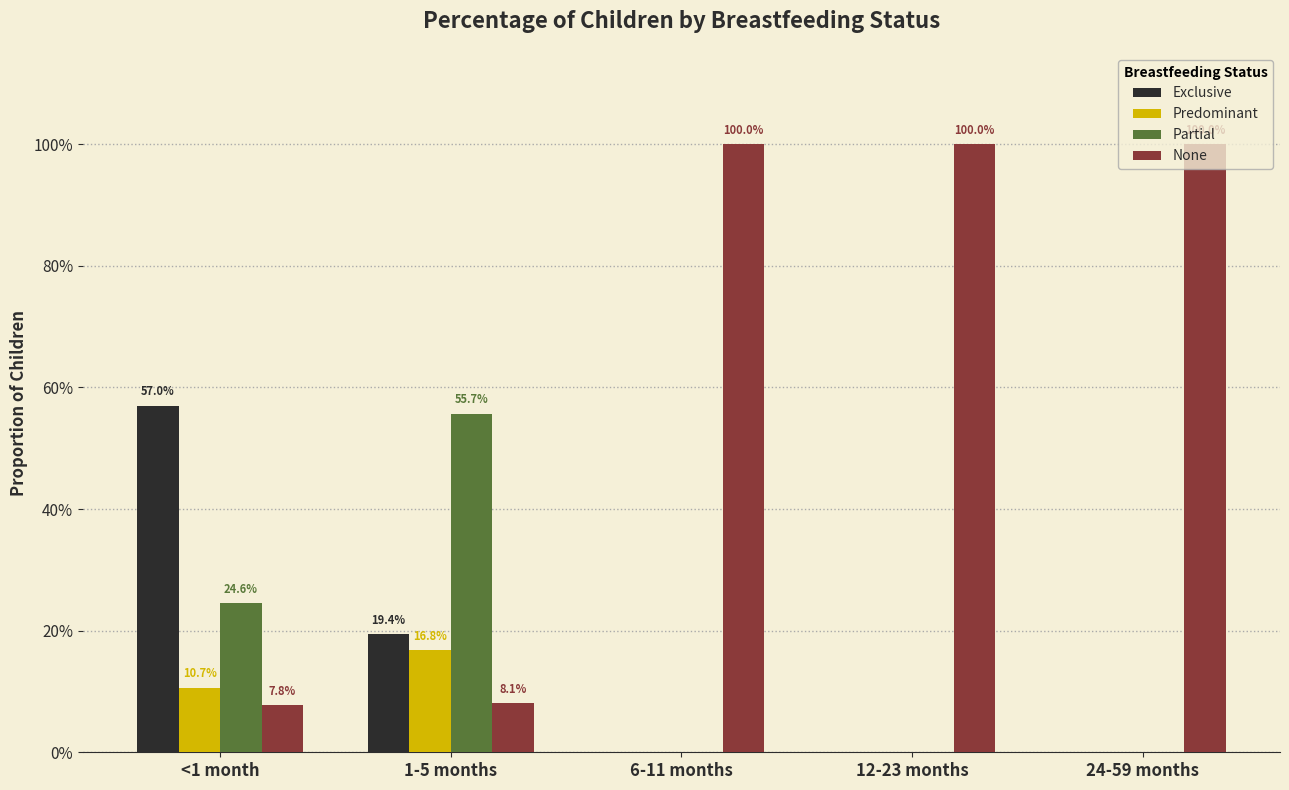

The None series shows 1.0 at 24-59 months. True or false?

True